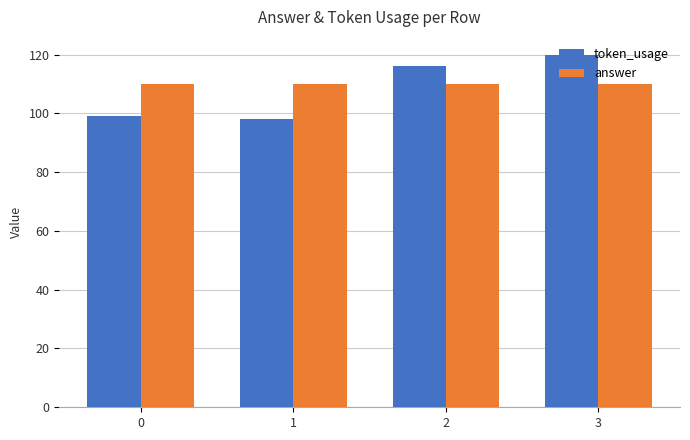

At which category is the sum across all series the highest?

3